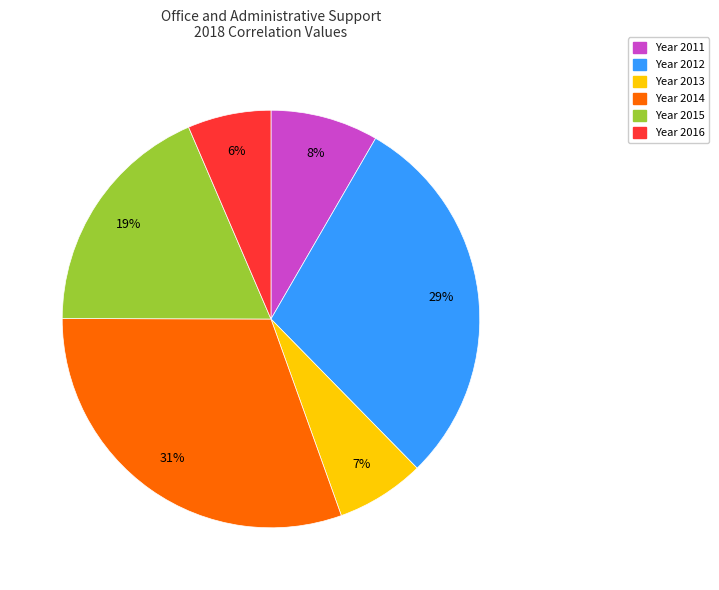

Is there a majority slice in this chart?

No